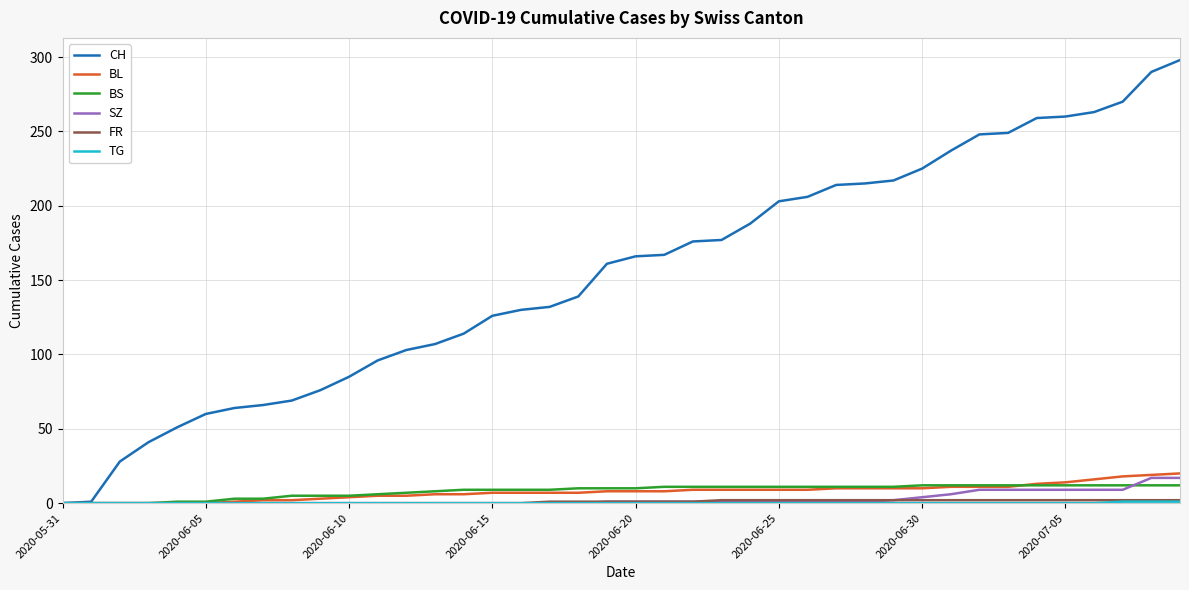

Which series has the largest range (max minus min)?

CH